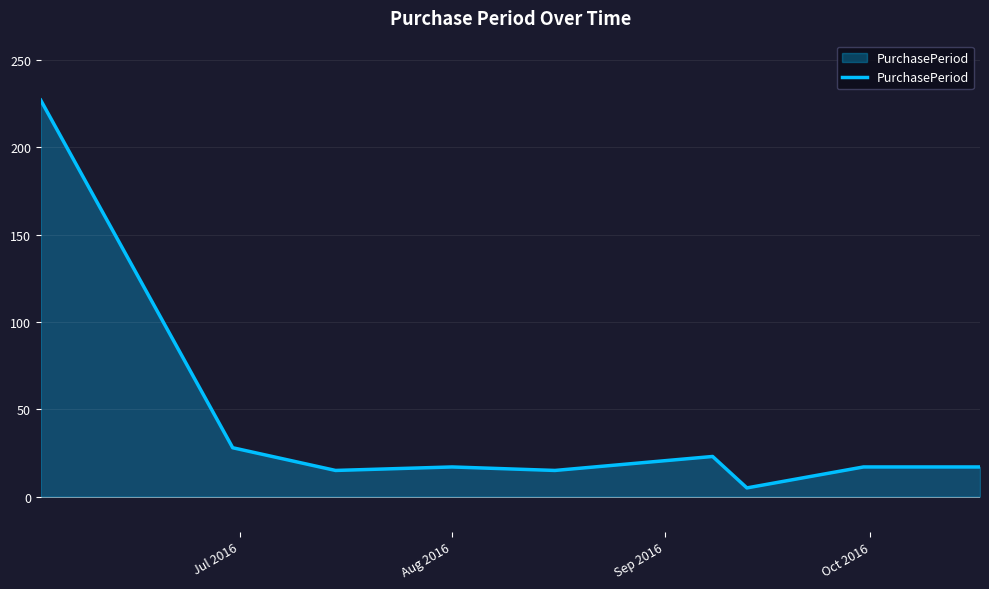

What is the difference between the maximum and minimum values?

222